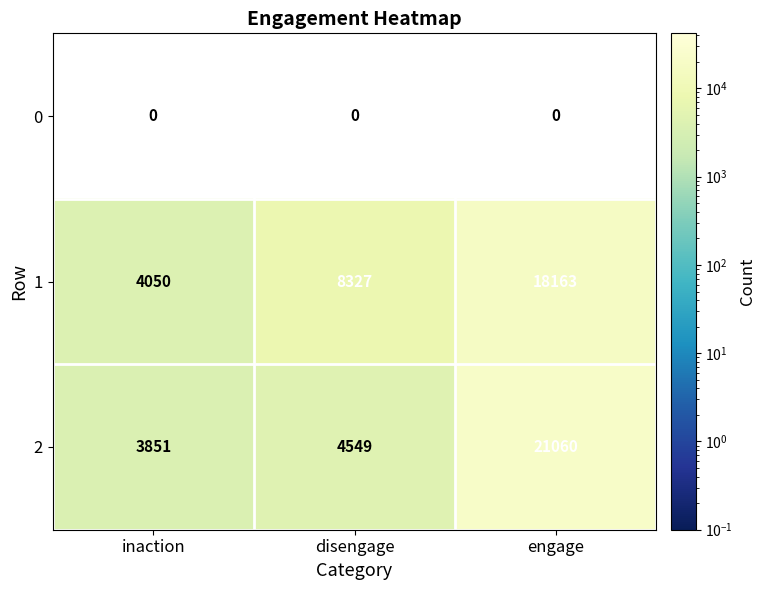

List the labels in order of 1 value, largest first.

engage, disengage, inaction